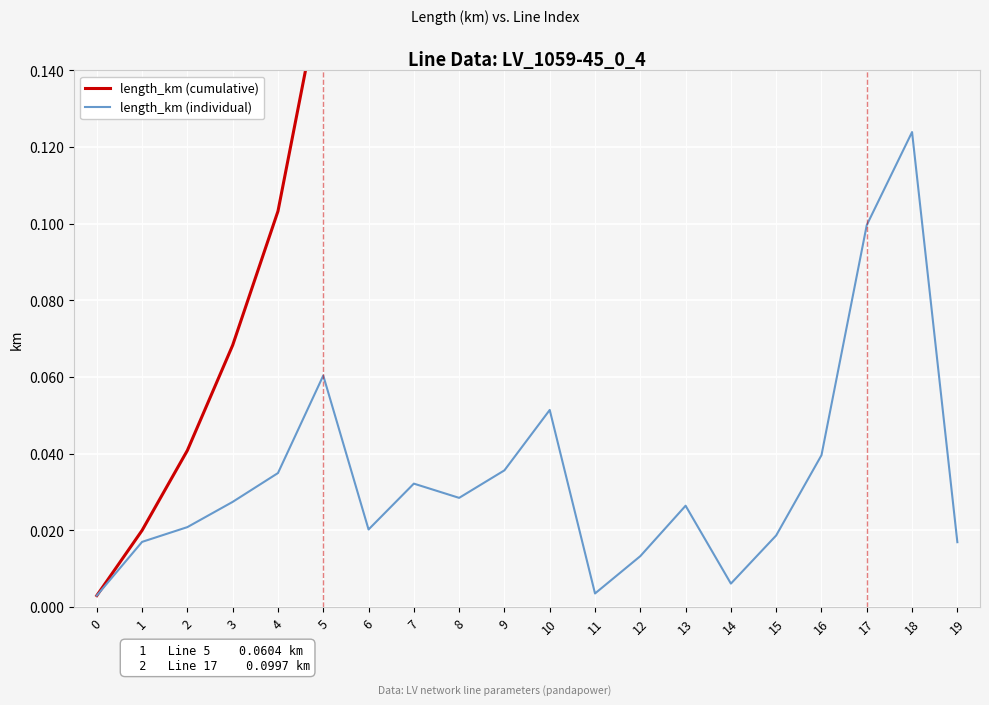

The length_km (individual) series shows 0.0 at 13. True or false?

True